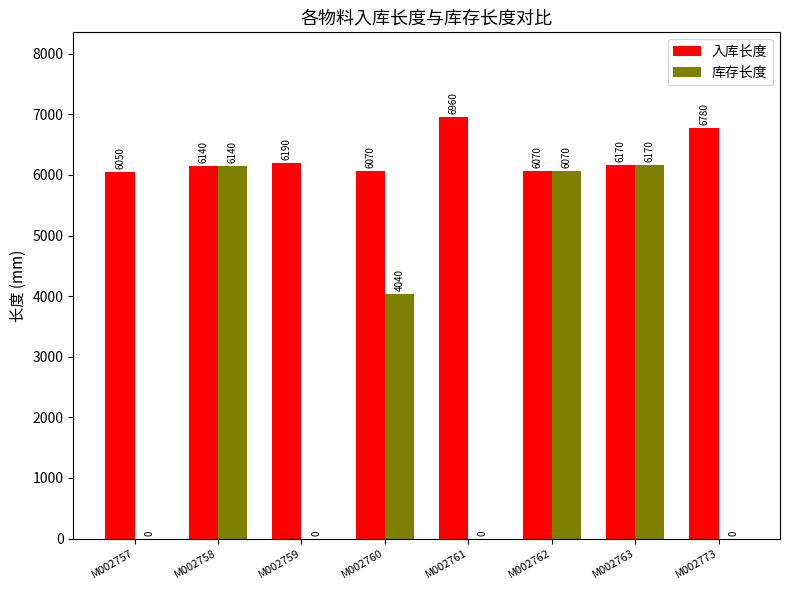

What is the spread (max minus min) of values at M002760?

2030